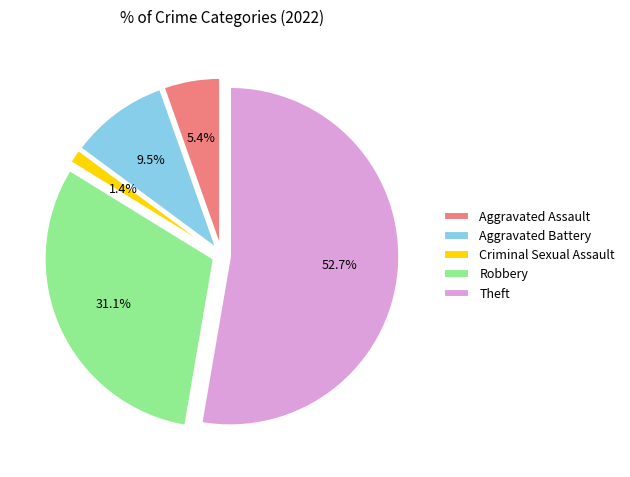

Combined, do Theft and Aggravated Battery account for over 50%?

Yes